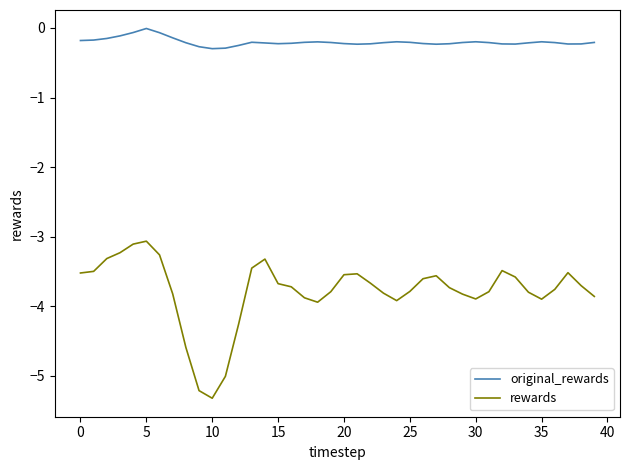

List the series in order of their peak value, lowest first.

rewards, original_rewards